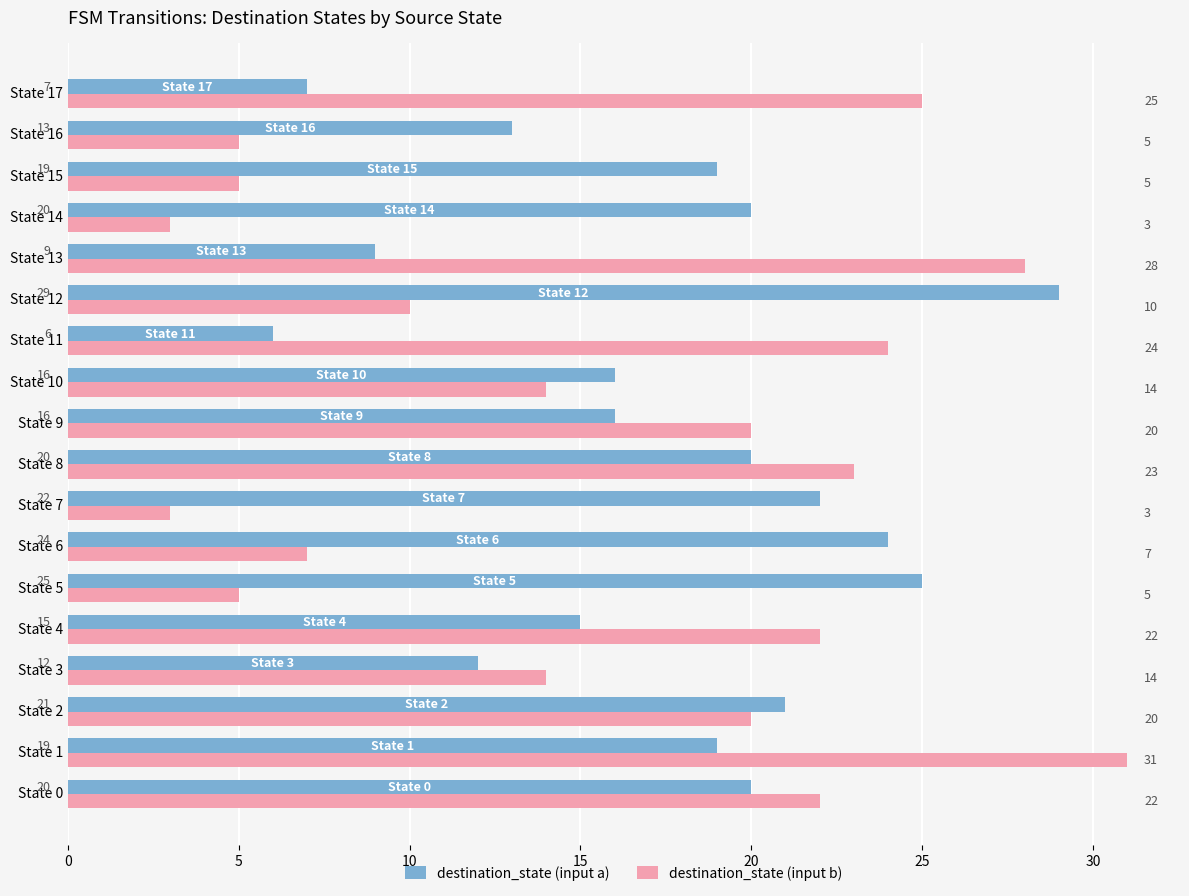

Rank the series by their maximum value, from highest to lowest.

destination_state (input b), destination_state (input a)